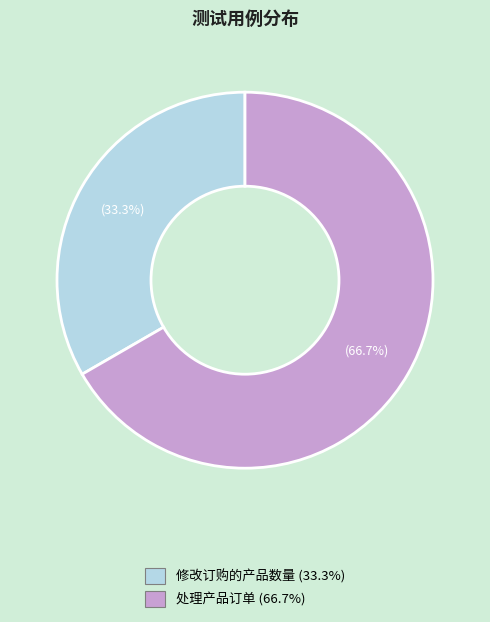

Is the sum of 处理产品订单 and 修改订购的产品数量 greater than half?

Yes